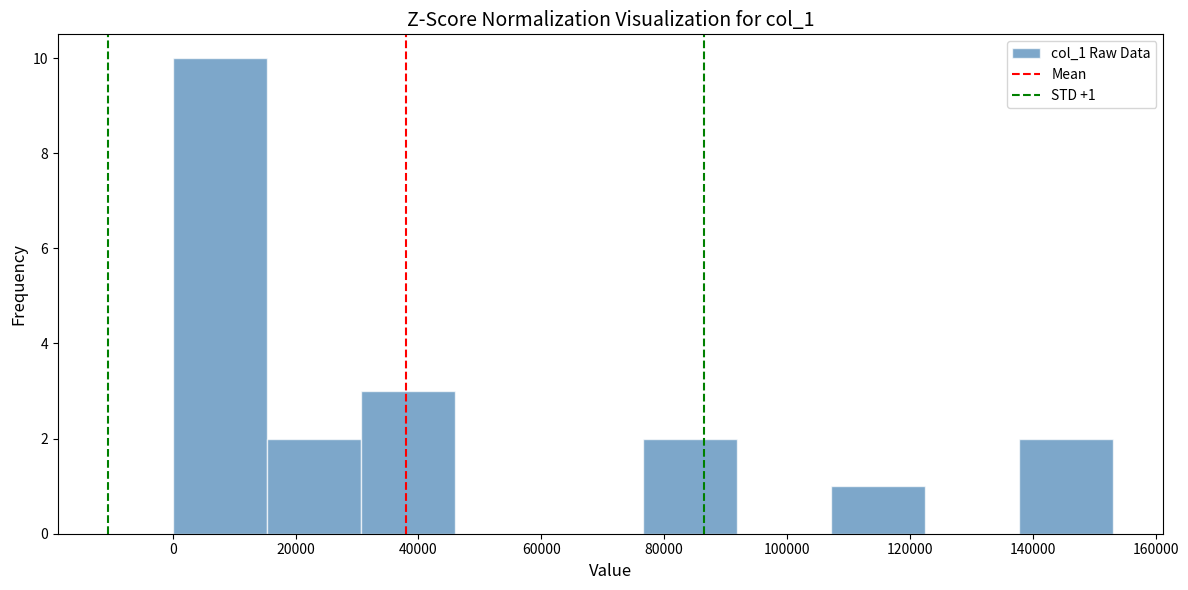

Which range on the x-axis has the tallest bar?

0 to 16000